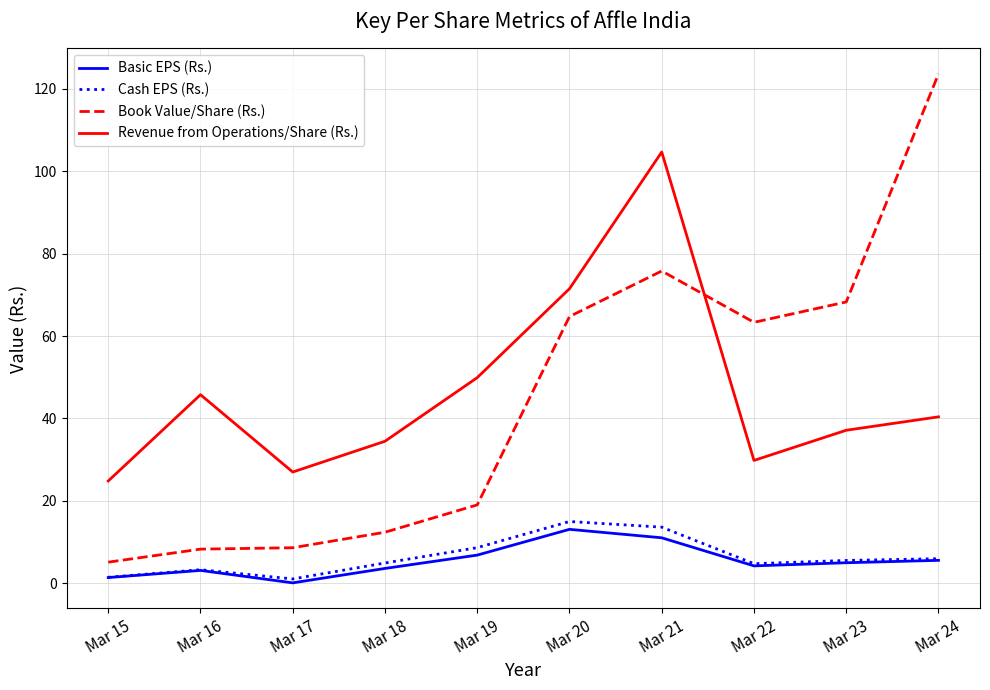

Which series has the largest range (max minus min)?

Book Value/Share (Rs.)